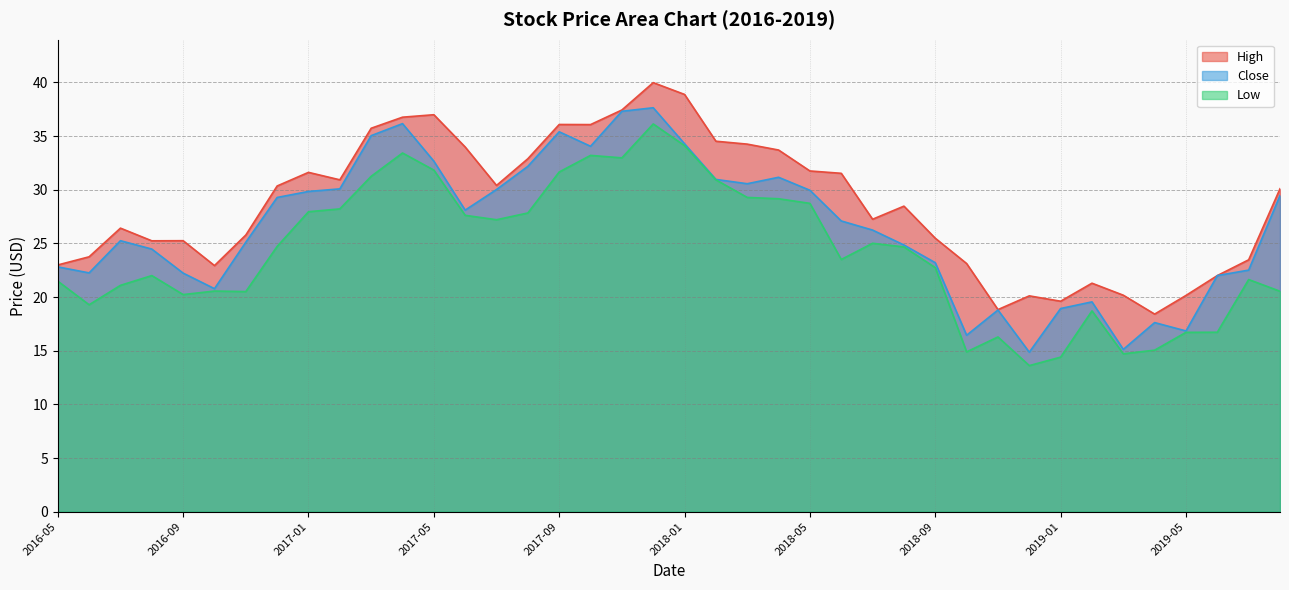

Is the value of High at 2016-11 greater than the value of Low at 2017-02?

No